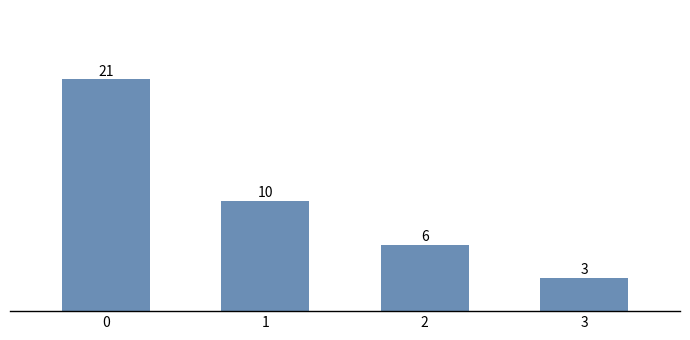

Are the bars grouped side by side (vs. stacked)?

No